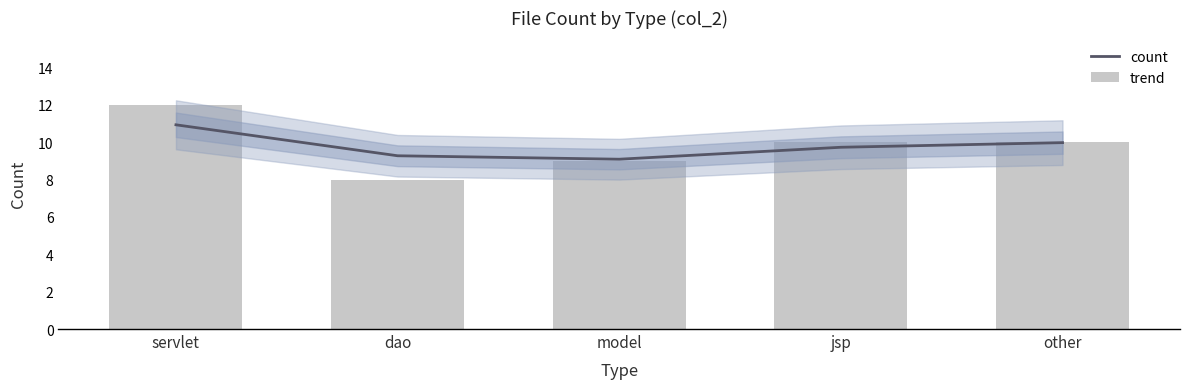

What value does the count series have at jsp?

10.0